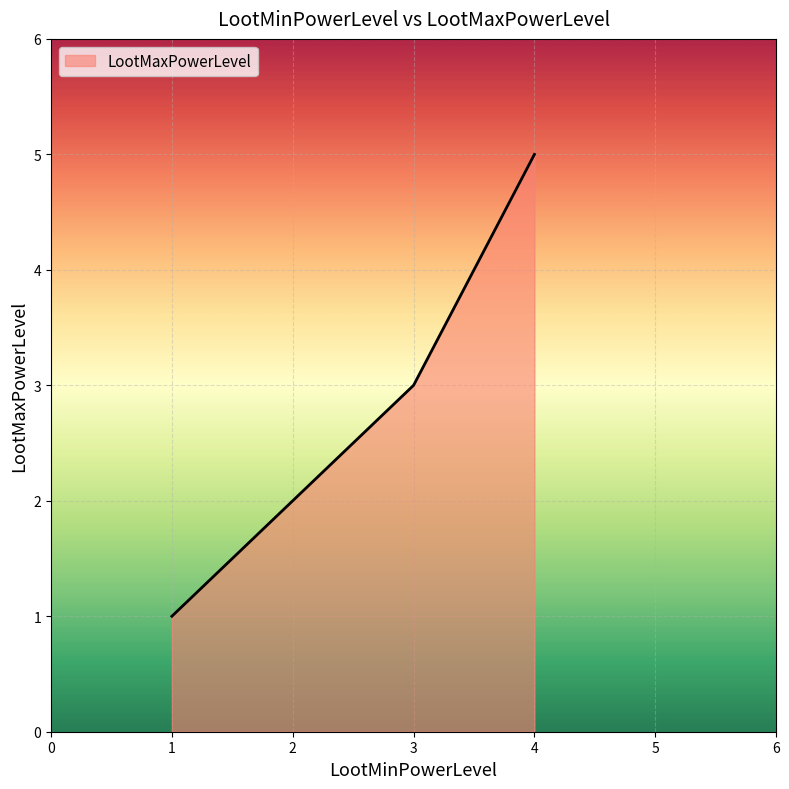

What is the label of the 5th point from the left?

1